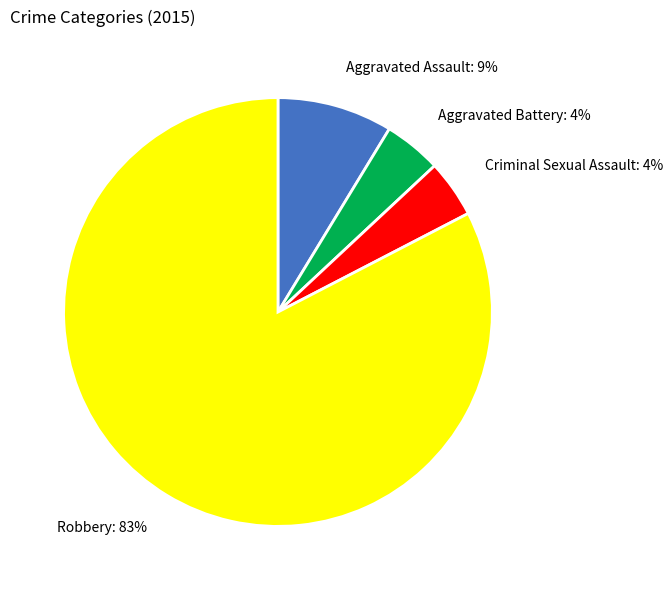

To the nearest percent, what portion does Aggravated Battery: 4% represent?

4%